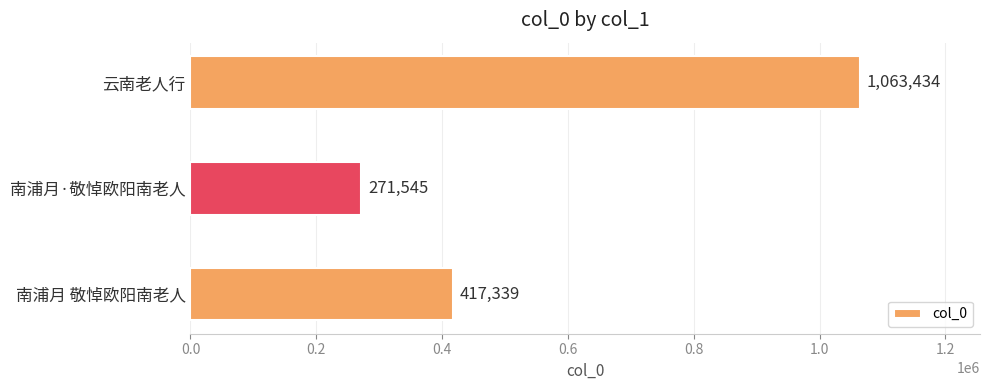

True or false: the data shows 1063434 at 云南老人行.

True